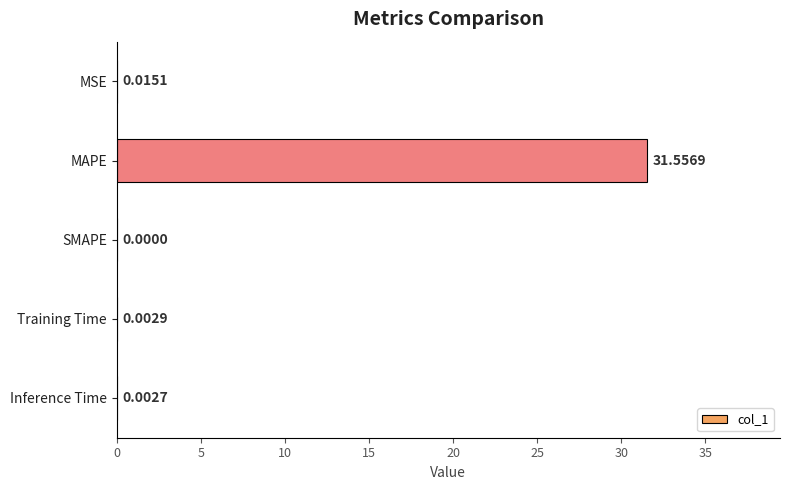

Between MAPE and SMAPE, which is larger?

MAPE